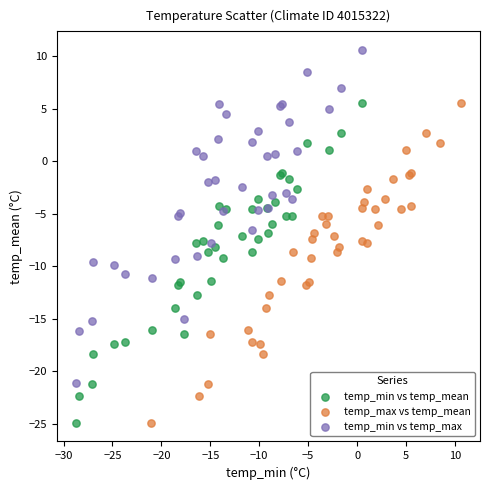

Which series has the widest spread of Y values?

temp_min vs temp_max